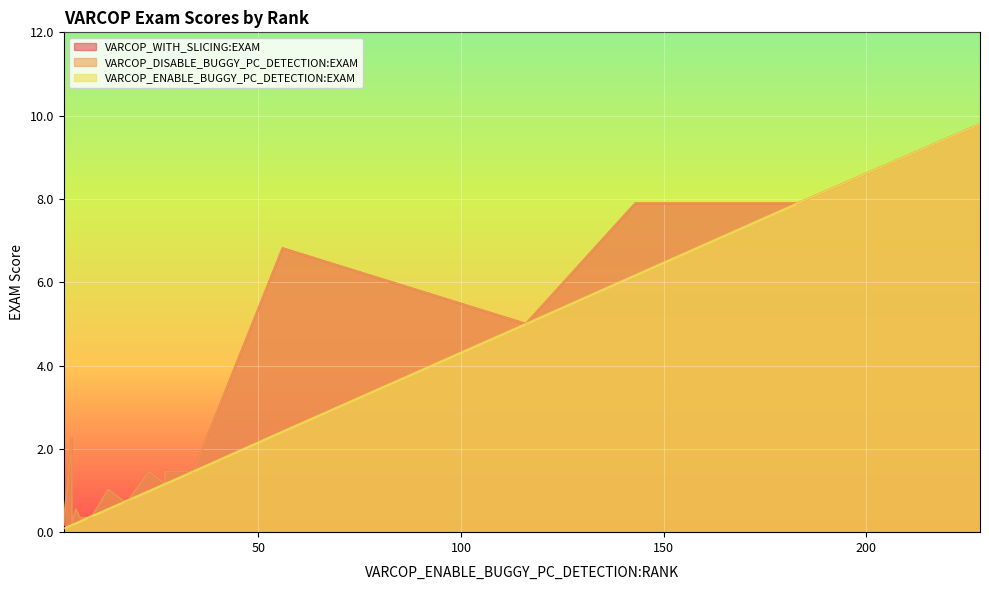

What are all the series names shown in the legend?

VARCOP_WITH_SLICING:EXAM, VARCOP_DISABLE_BUGGY_PC_DETECTION:EXAM, VARCOP_ENABLE_BUGGY_PC_DETECTION:EXAM